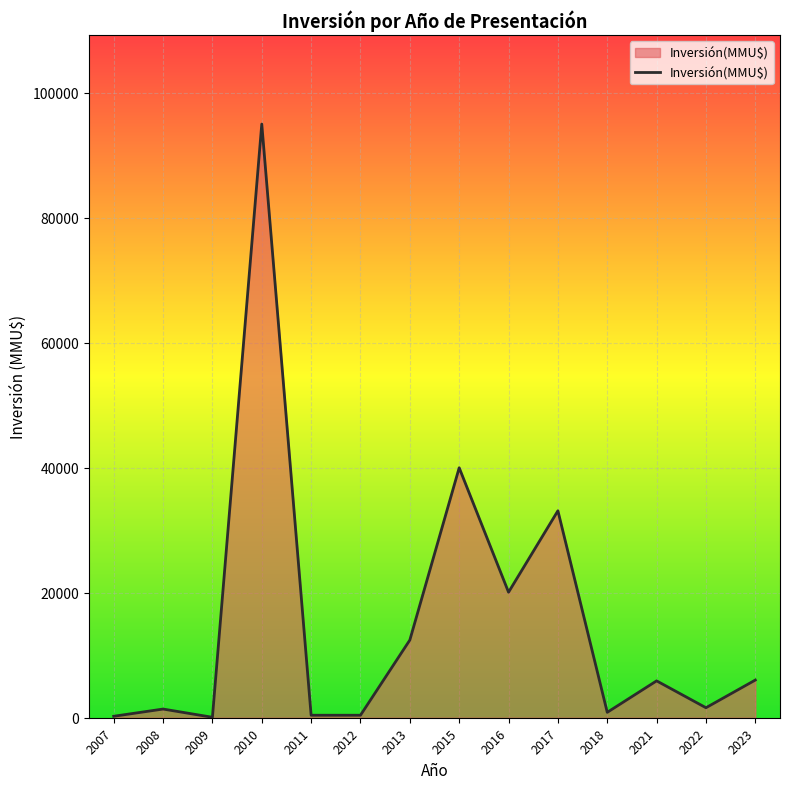

What is the maximum value shown in the chart?

95000